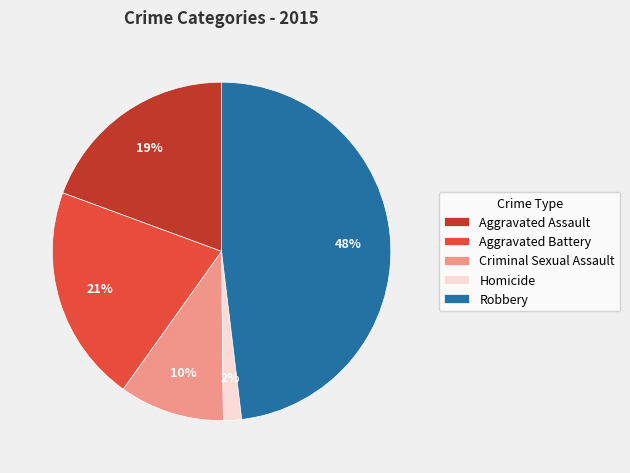

How many slices are in this pie chart?

5